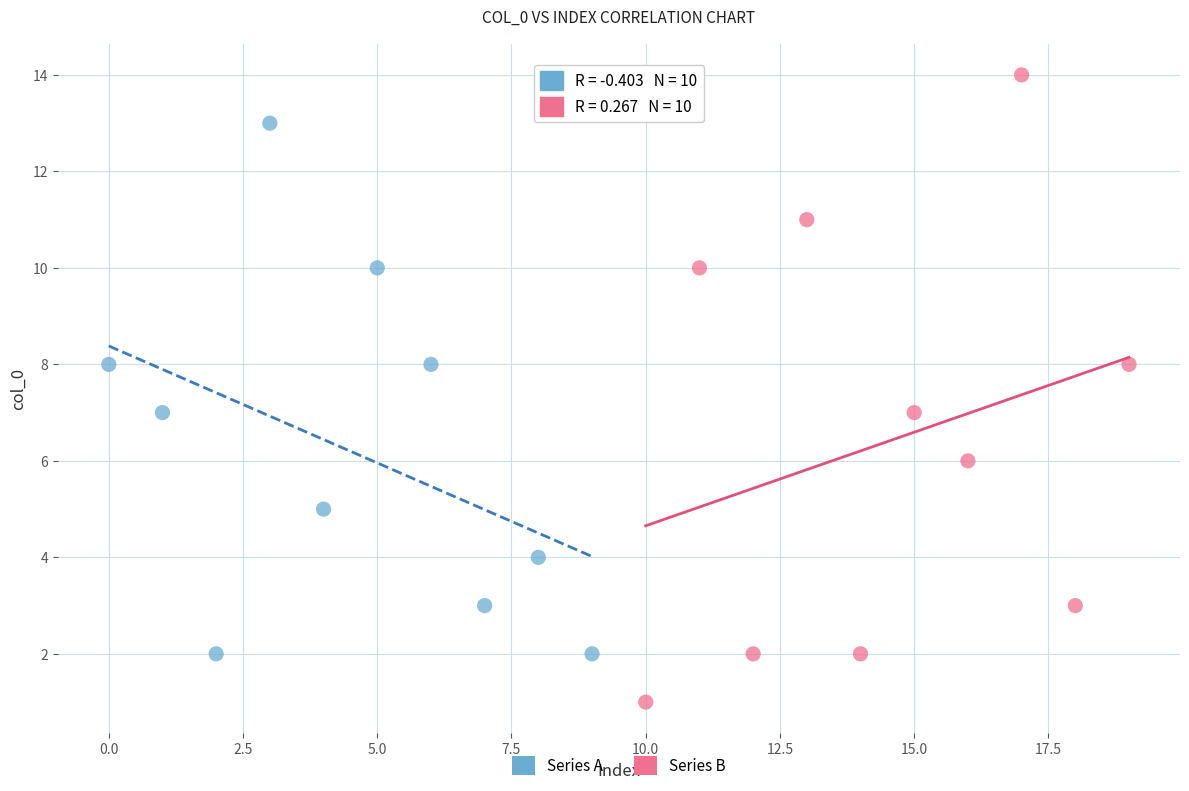

What are all the series names shown in the legend?

Series A, Series B